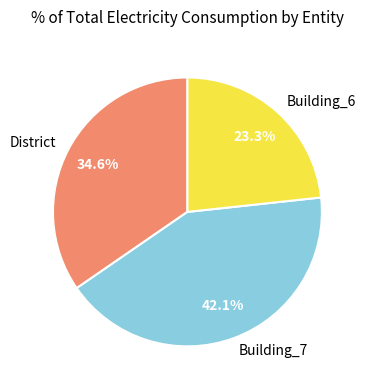

What percentage is the Building_7 slice, to the nearest percent?

42%